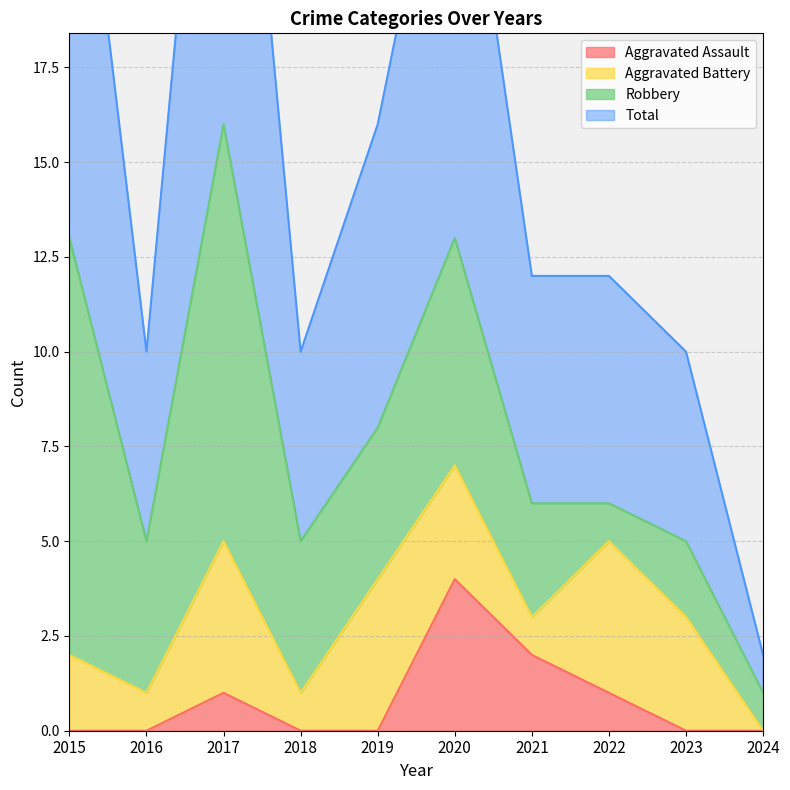

The Aggravated Assault series shows 1 at 2022. True or false?

True